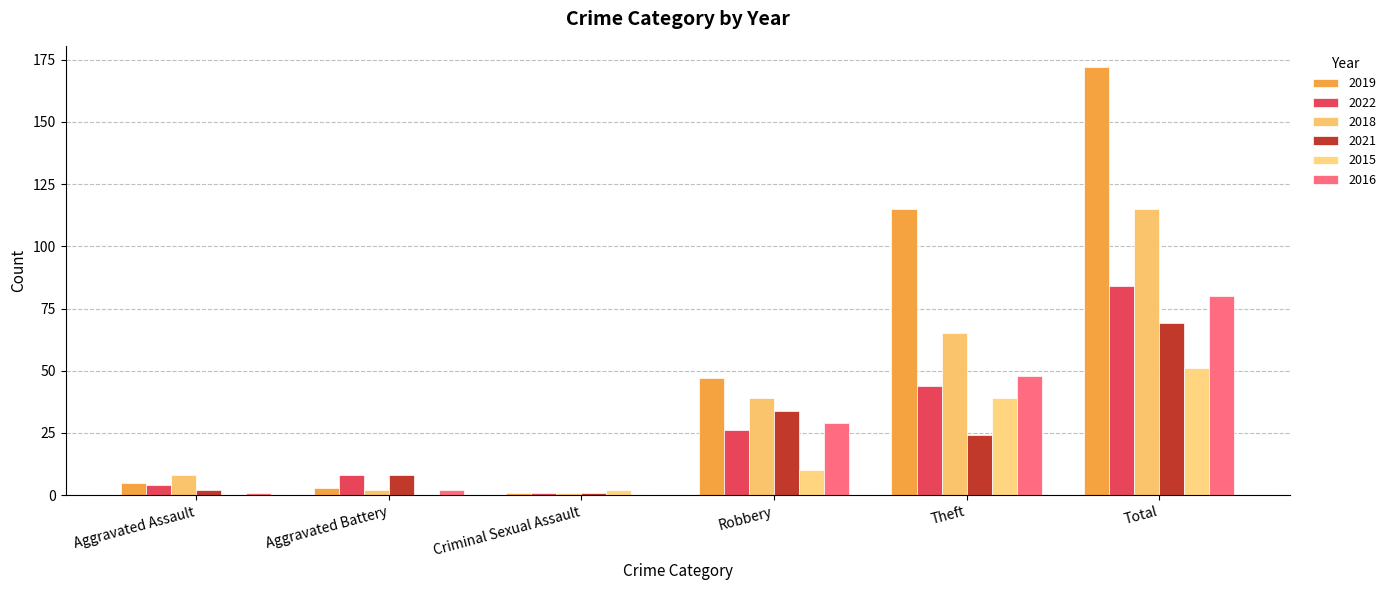

Reading left to right, what are all the values shown in this chart?

2019: Aggravated Assault=5	Aggravated Battery=3	Criminal Sexual Assault=1	Robbery=47	Theft=115	Total=172
2022: Aggravated Assault=4	Aggravated Battery=8	Criminal Sexual Assault=1	Robbery=26	Theft=44	Total=84
2018: Aggravated Assault=8	Aggravated Battery=2	Criminal Sexual Assault=1	Robbery=39	Theft=65	Total=115
2021: Aggravated Assault=2	Aggravated Battery=8	Criminal Sexual Assault=1	Robbery=34	Theft=24	Total=69
2015: Aggravated Assault=0	Aggravated Battery=0	Criminal Sexual Assault=2	Robbery=10	Theft=39	Total=51
2016: Aggravated Assault=1	Aggravated Battery=2	Criminal Sexual Assault=0	Robbery=29	Theft=48	Total=80